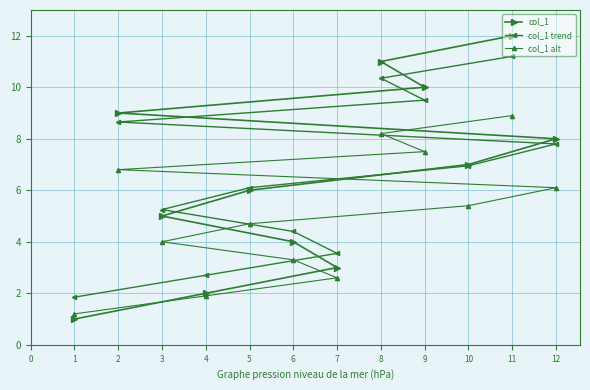

What is the value of the col_1 trend point at the 6th from the left?

4.4